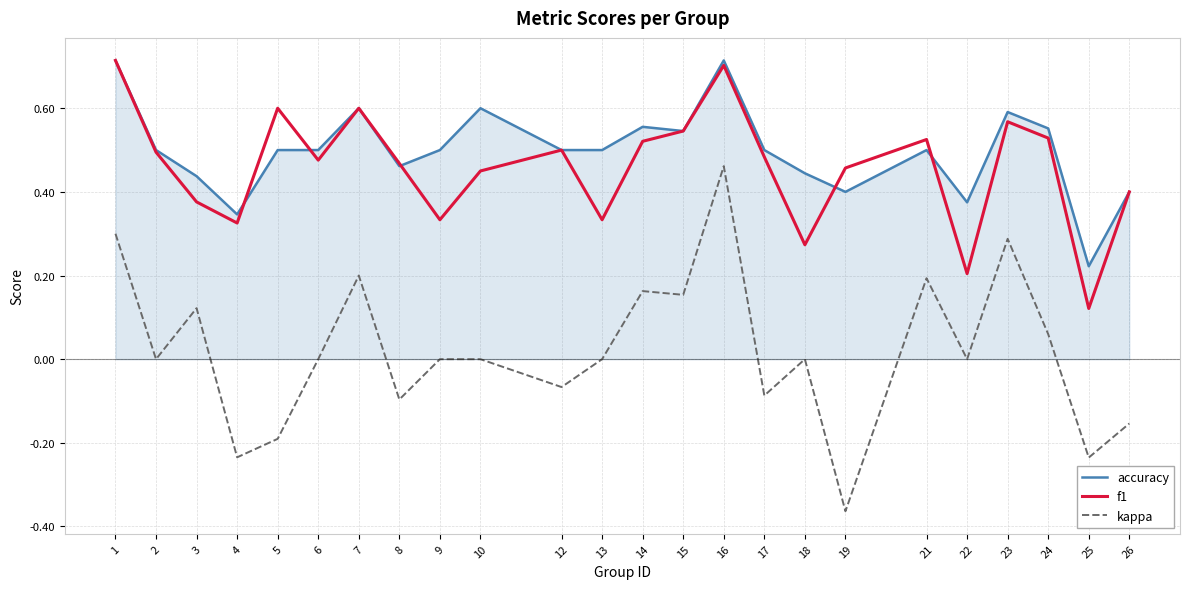

At which category does the chart reach its minimum across all series?

19